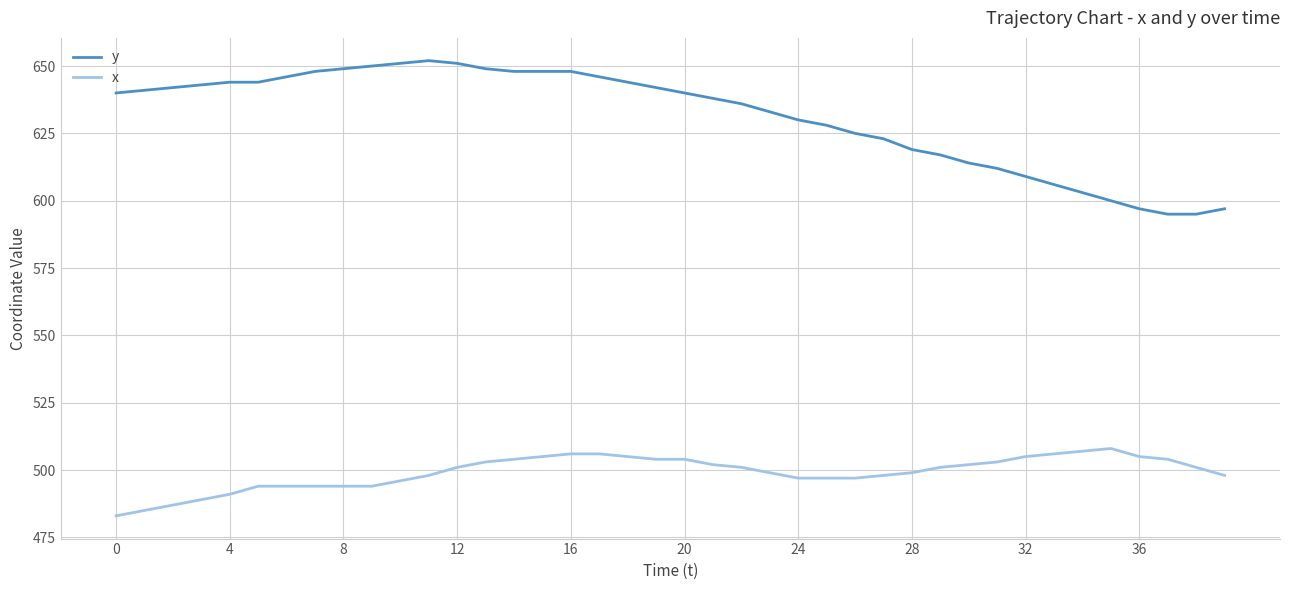

Which series has the largest range (max minus min)?

y